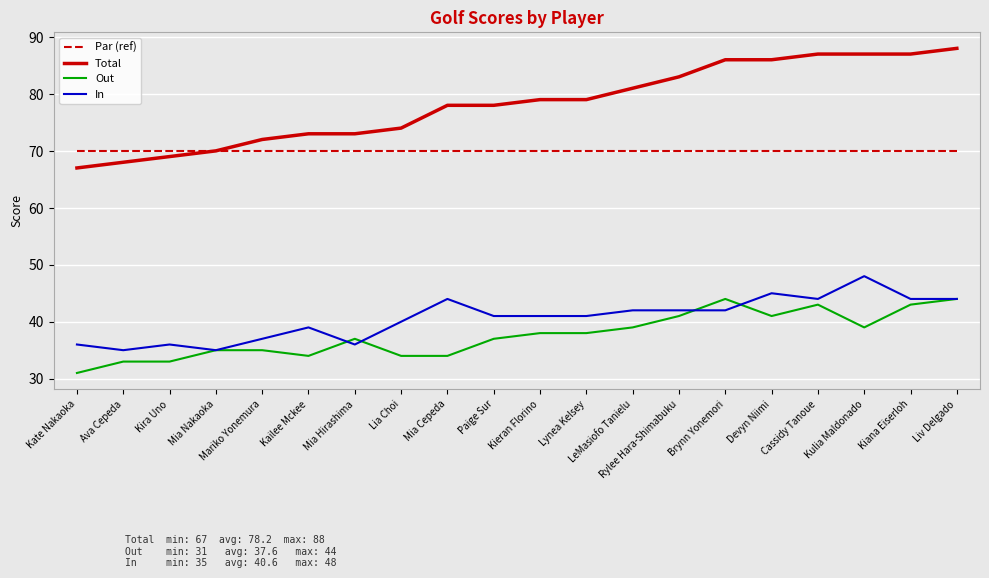

Read the Out value at LeMasiofo Tanielu.

39